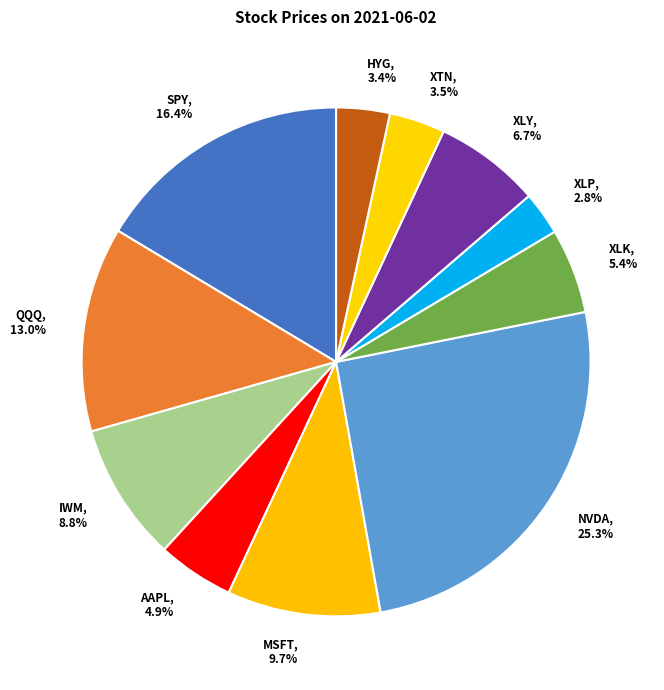

Does MSFT account for over 50% of the chart?

No